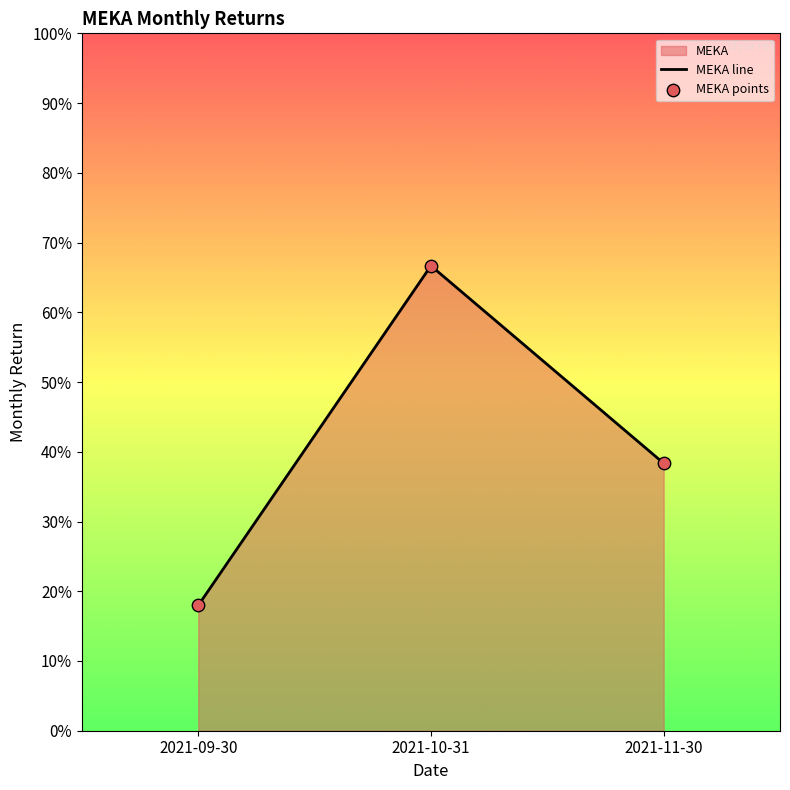

Is the value of MEKA points at 2021-09-30 greater than the value of MEKA line at 2021-09-30?

No